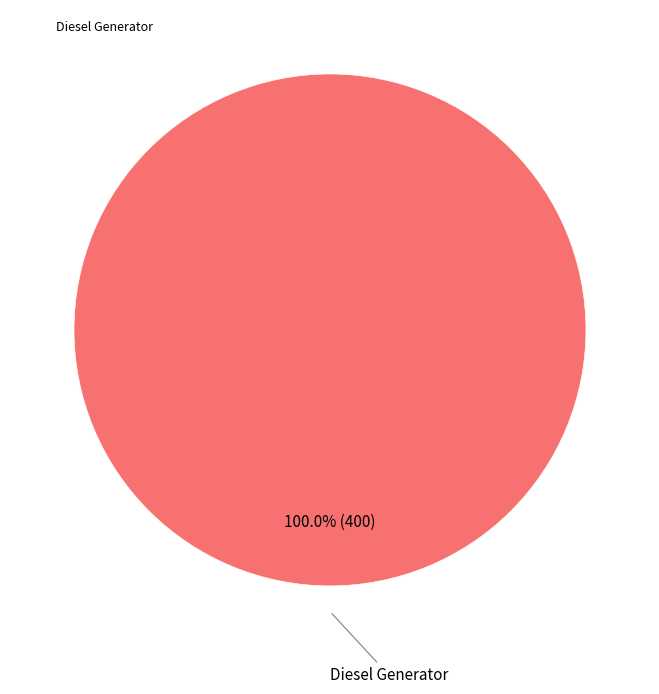

Does any single category account for the majority?

Yes